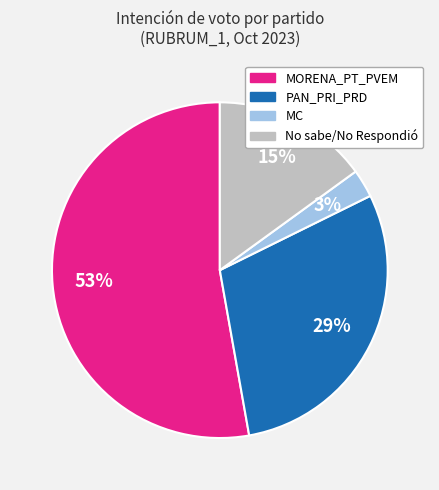

Count the number of slices in the pie.

4